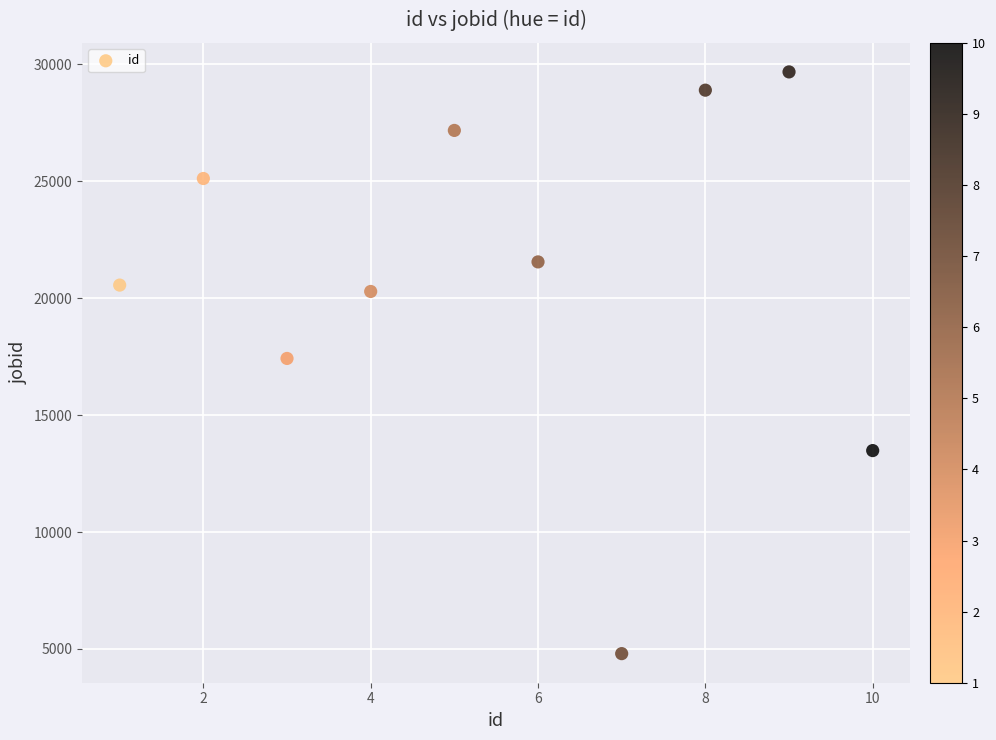

What is the range of Y values (max minus min)?

24884